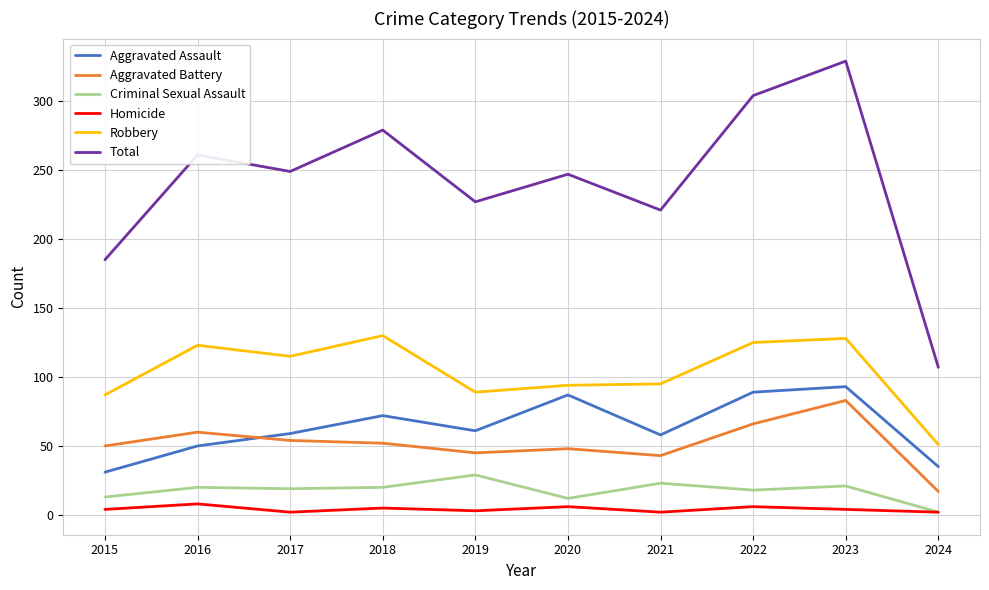

Which series has the largest range (max minus min)?

Total